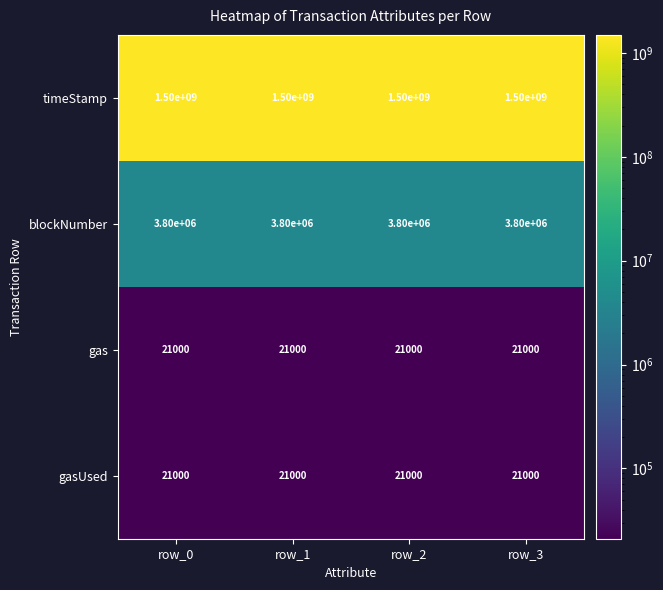

Read the gasUsed value at row_0.

21000